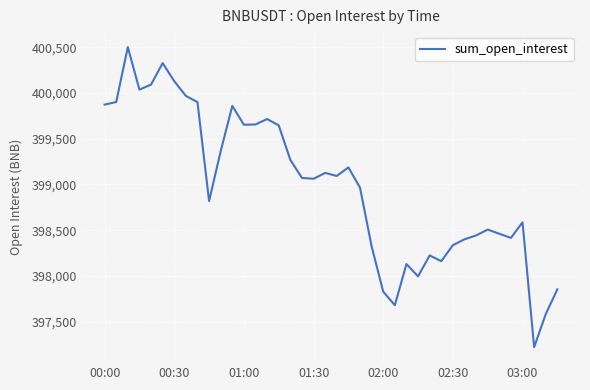

What is the minimum value shown in the chart?

397220.1